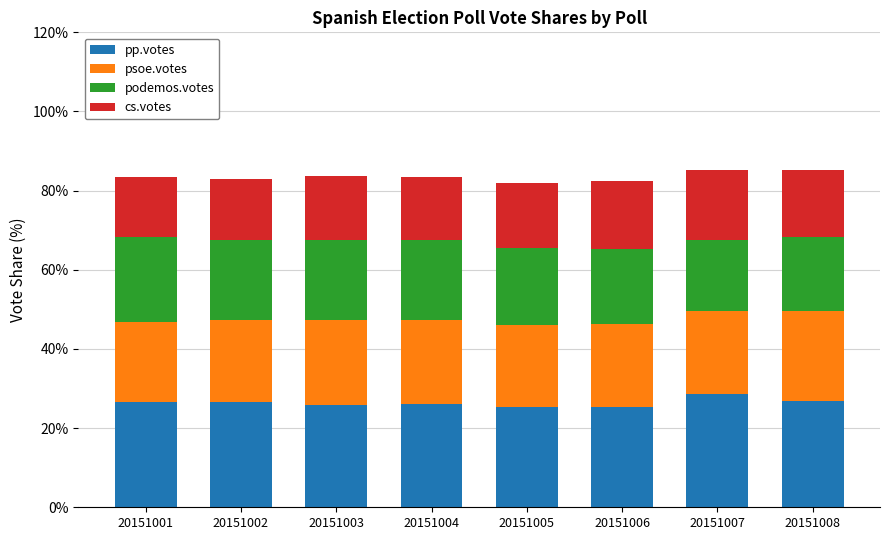

The pp.votes series shows 8.0 at 20151008. True or false?

False